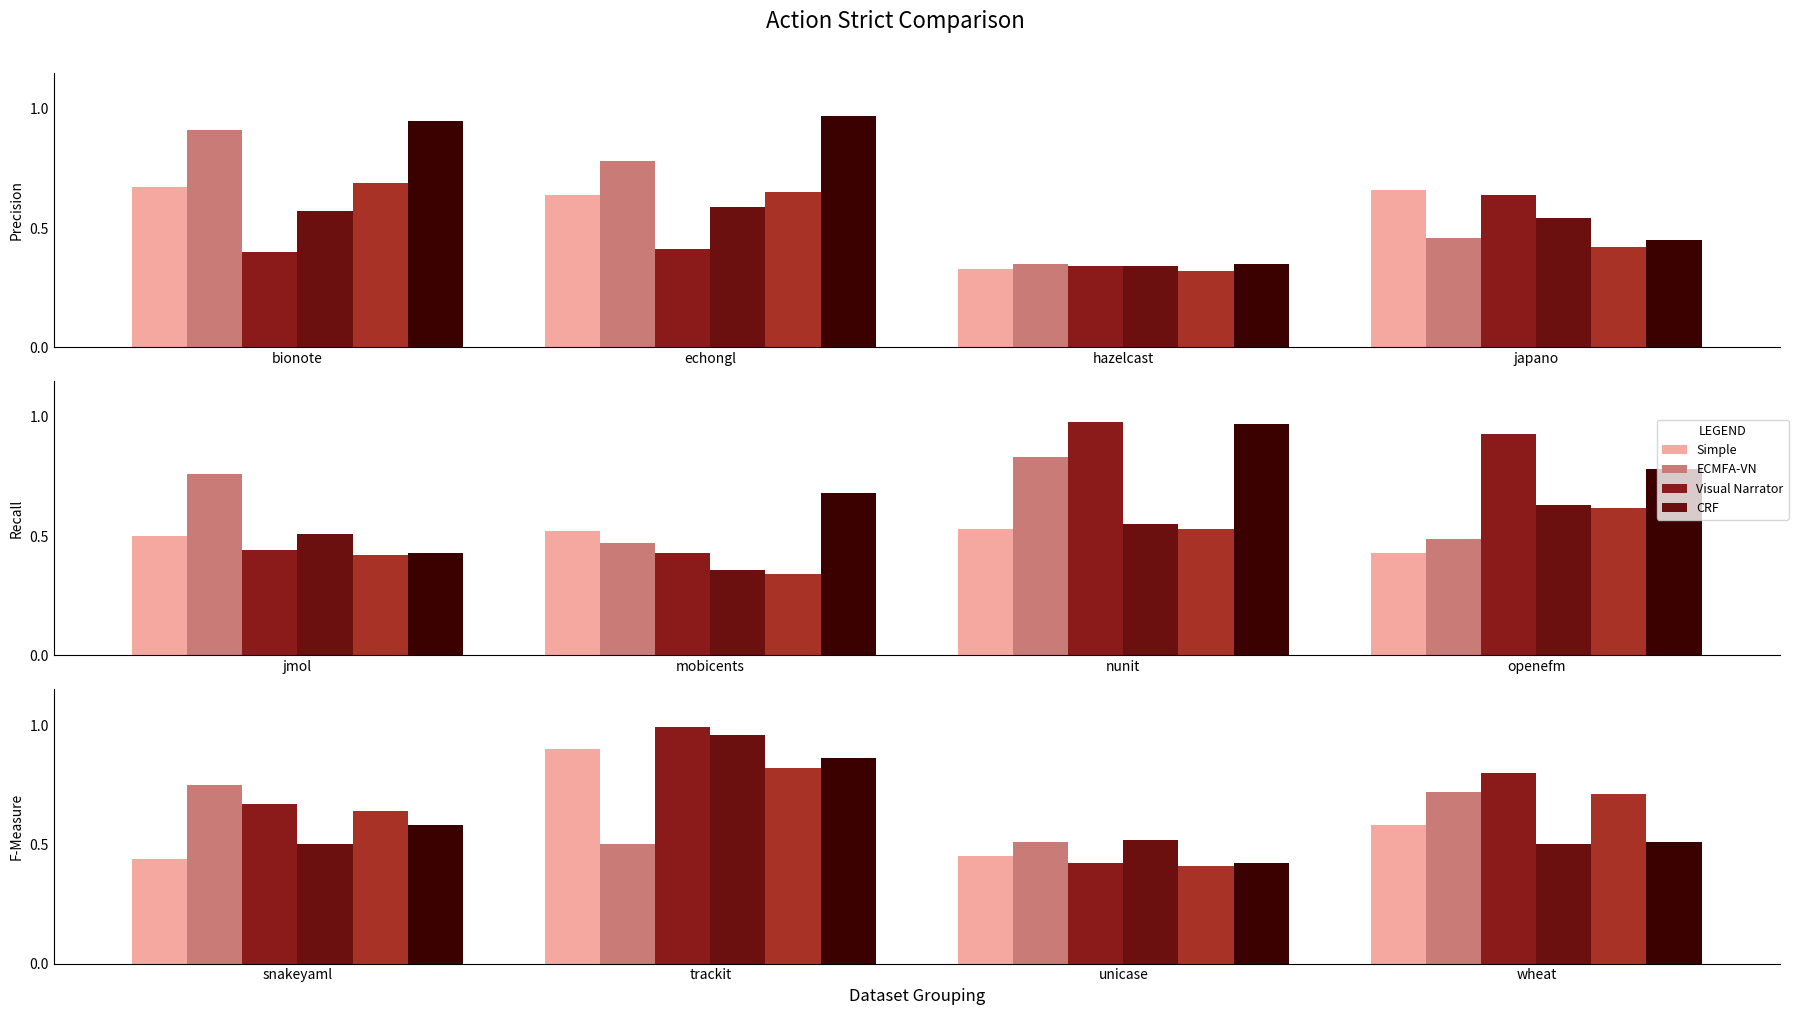

Does the chart contain any negative values?

No